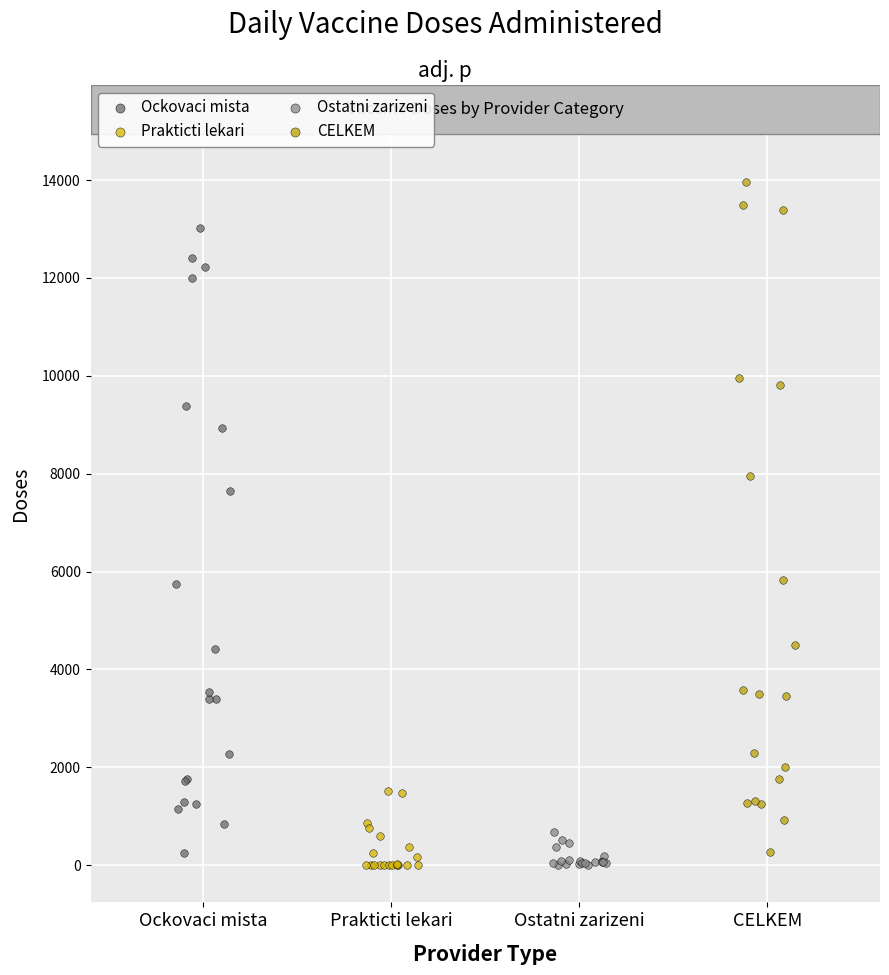

Which series has the largest Y range (max minus min)?

CELKEM